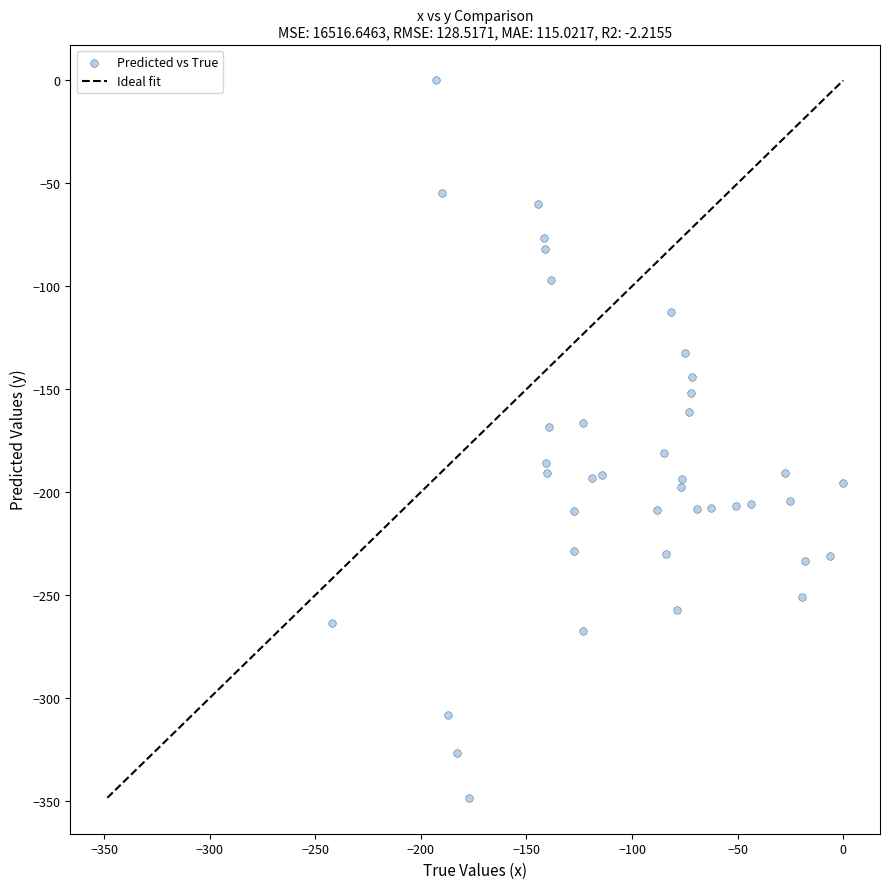

What is the range of X values (max minus min)?

241.9